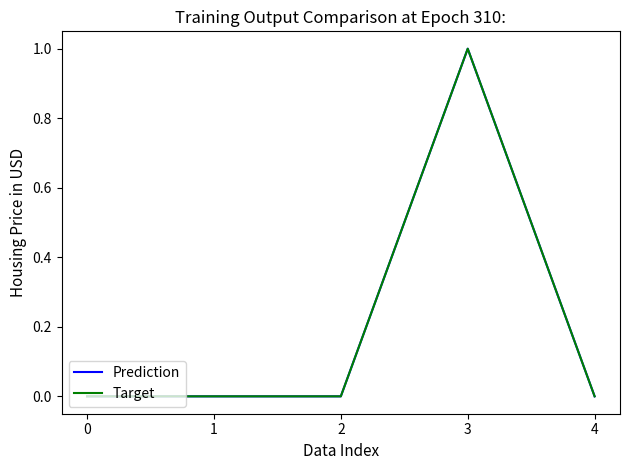

Which has a higher value, 2 or 1?

2